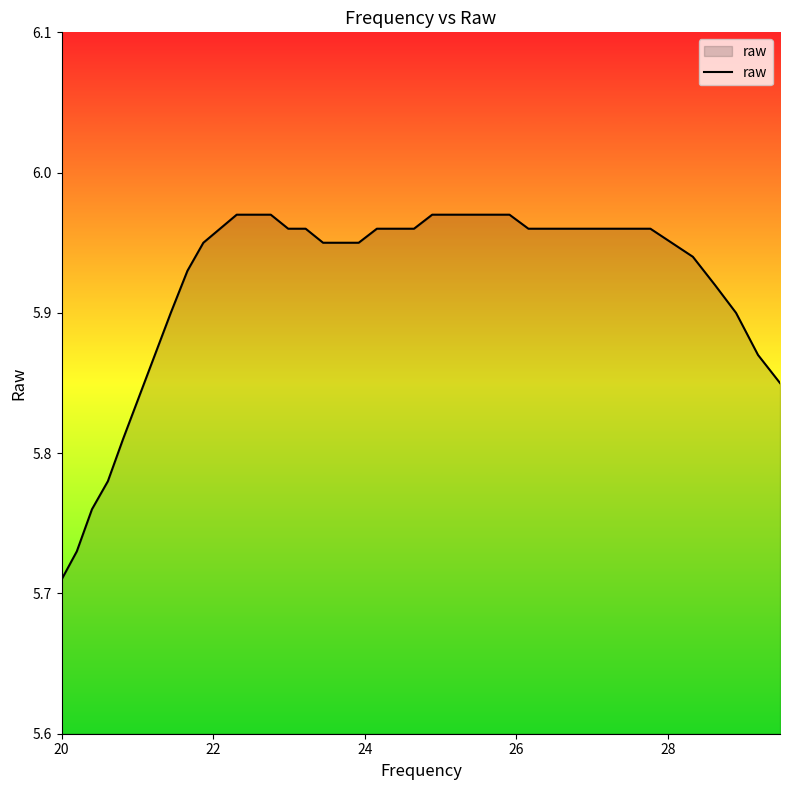

What is the difference between the maximum and minimum values?

0.3